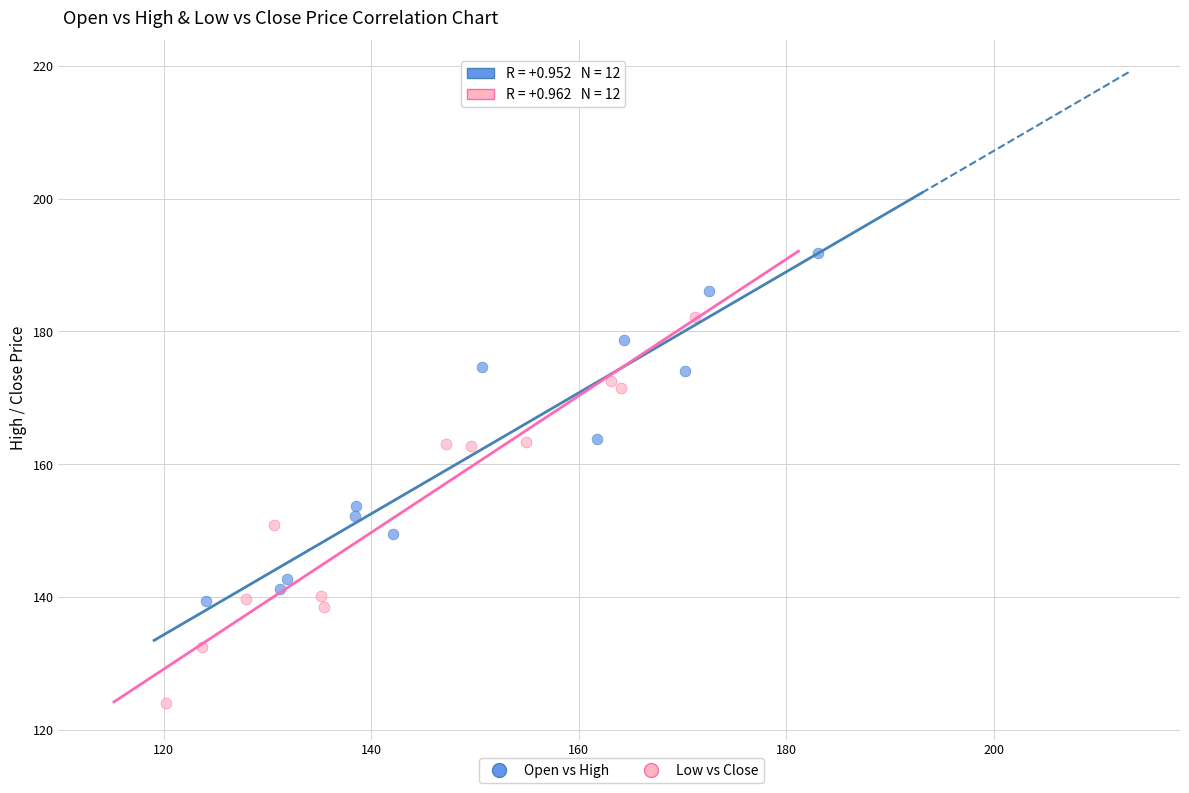

Which series contains the lowest Y value?

Low vs Close